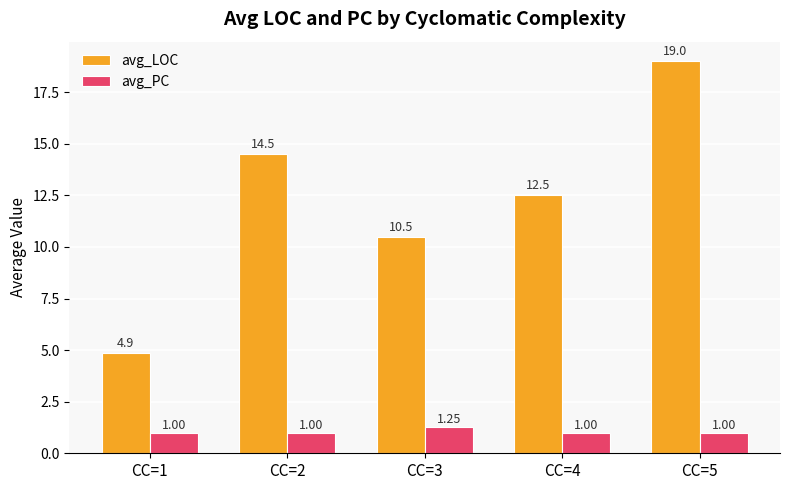

What is the smallest value displayed?

1.0